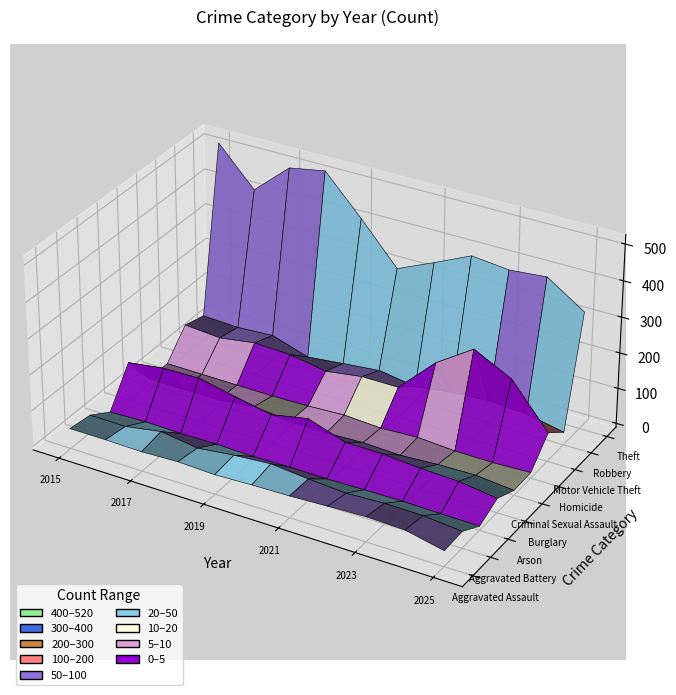

Reading left to right, transcribe all the data shown in this chart.

Aggravated Assault: 46	46	44	48	44	48	50	55	59	56	33
Aggravated Battery: 38	37	54	39	51	59	49	42	47	46	36
Arson: 1	4	2	3	0	2	1	3	4	2	1
Burglary: 98	112	114	92	72	92	57	56	48	44	29
Criminal Sexual Assault: 7	7	7	18	7	5	9	5	11	13	3
Homicide: 6	5	4	3	5	10	4	9	2	1	5
Motor Vehicle Theft: 75	67	82	78	60	75	75	175	243	190	70
Robbery: 59	54	60	27	38	48	32	46	53	46	25
Theft: 515	409	497	515	409	296	341	388	377	386	318